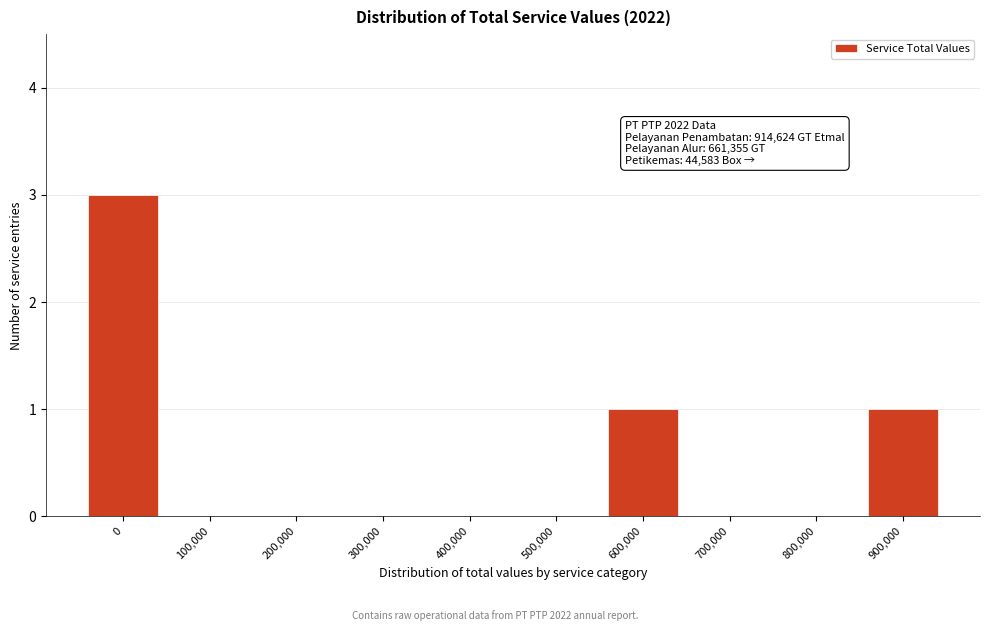

Reading right to left, extract all data points from this chart.

900,000=1	800,000=0	700,000=0	600,000=1	500,000=0	400,000=0	300,000=0	200,000=0	100,000=0	0=3